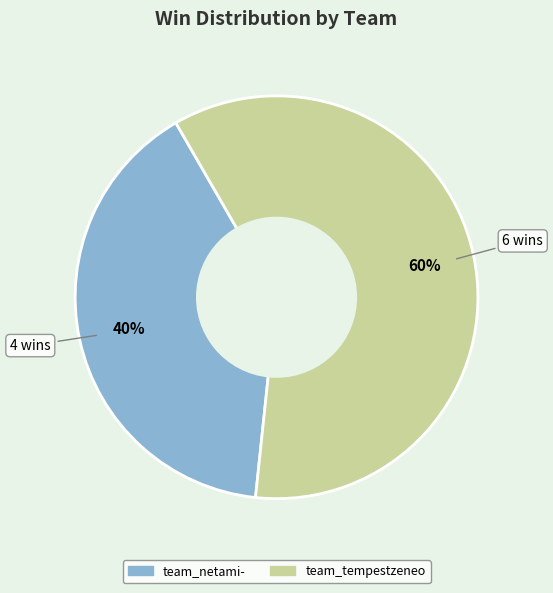

Count the number of slices in the pie.

2